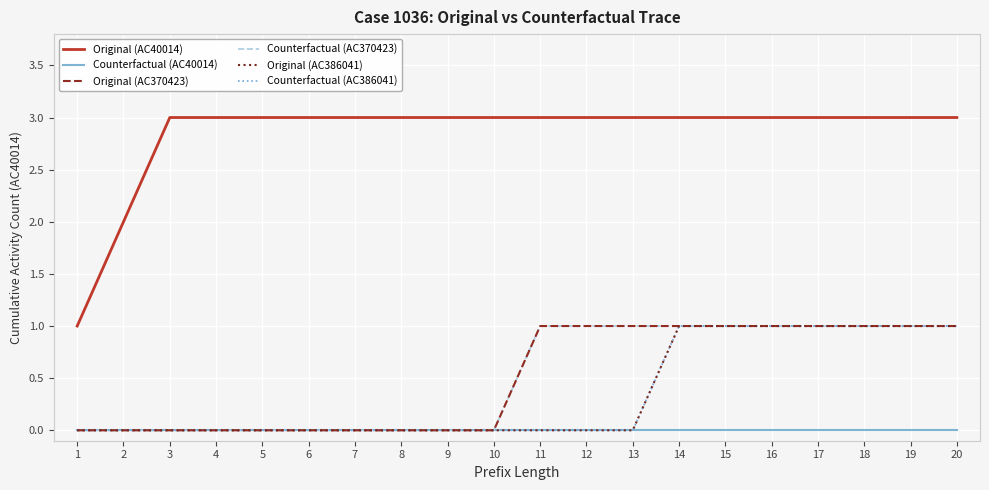

Count the Original (AC386041) values in the range 0 to 1.

20